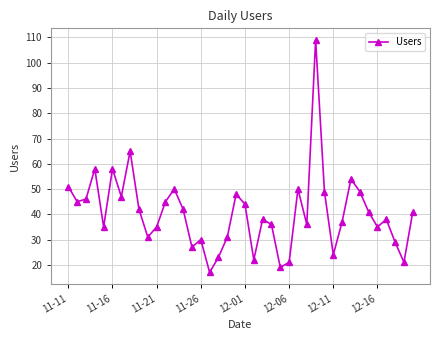

What is the minimum value shown in the chart?

17